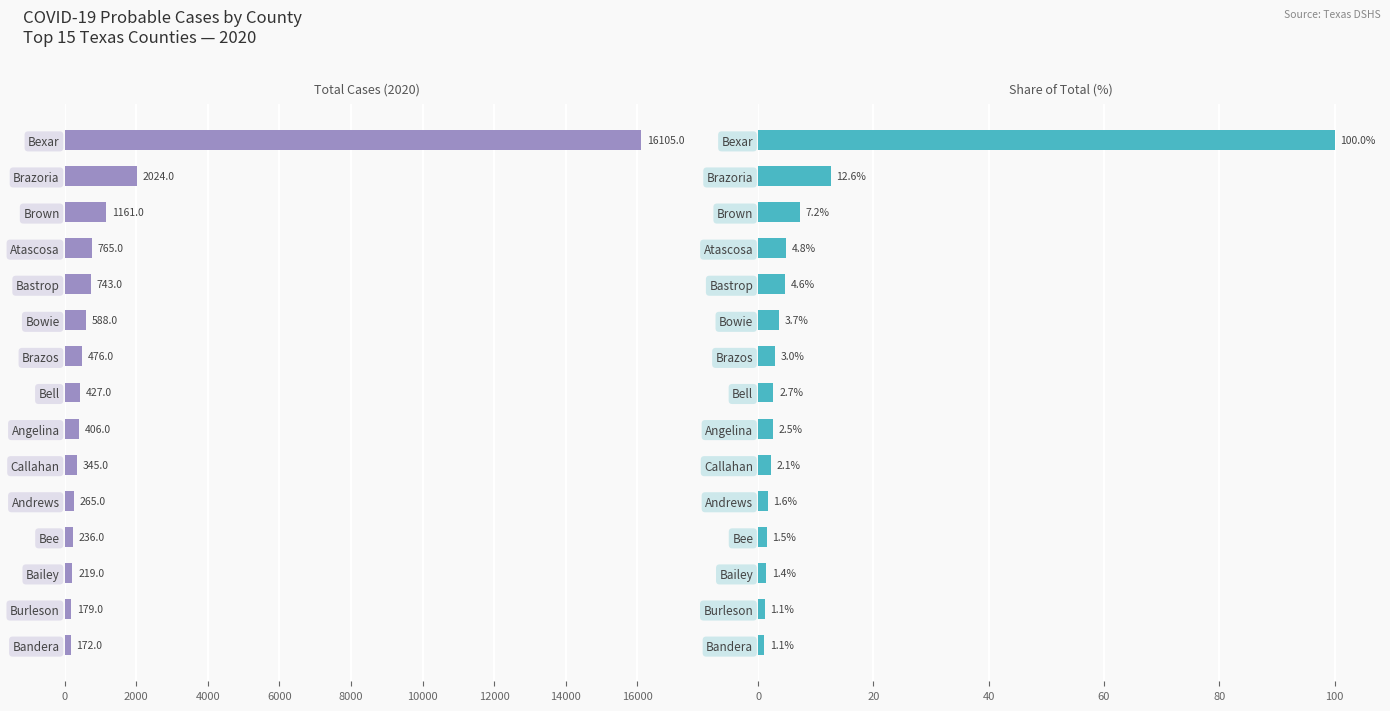

Rank the series by their maximum value, from highest to lowest.

Total Cases (2020), Share of Total (%)